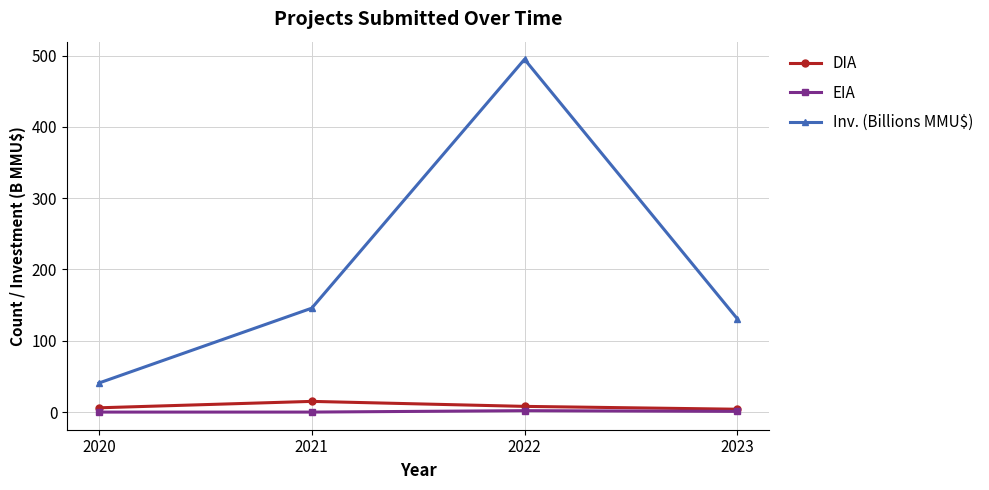

Read the EIA value at 2023.

1.0